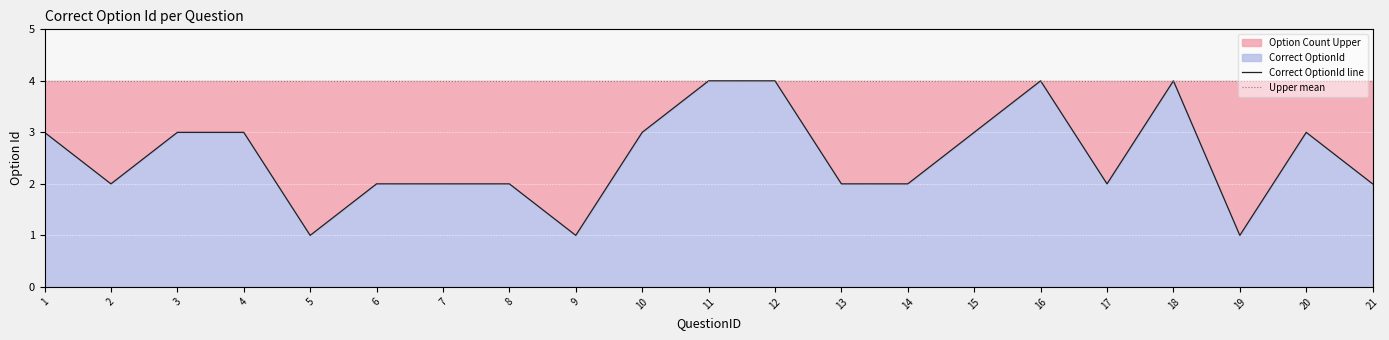

How many data points are less than 2?

3